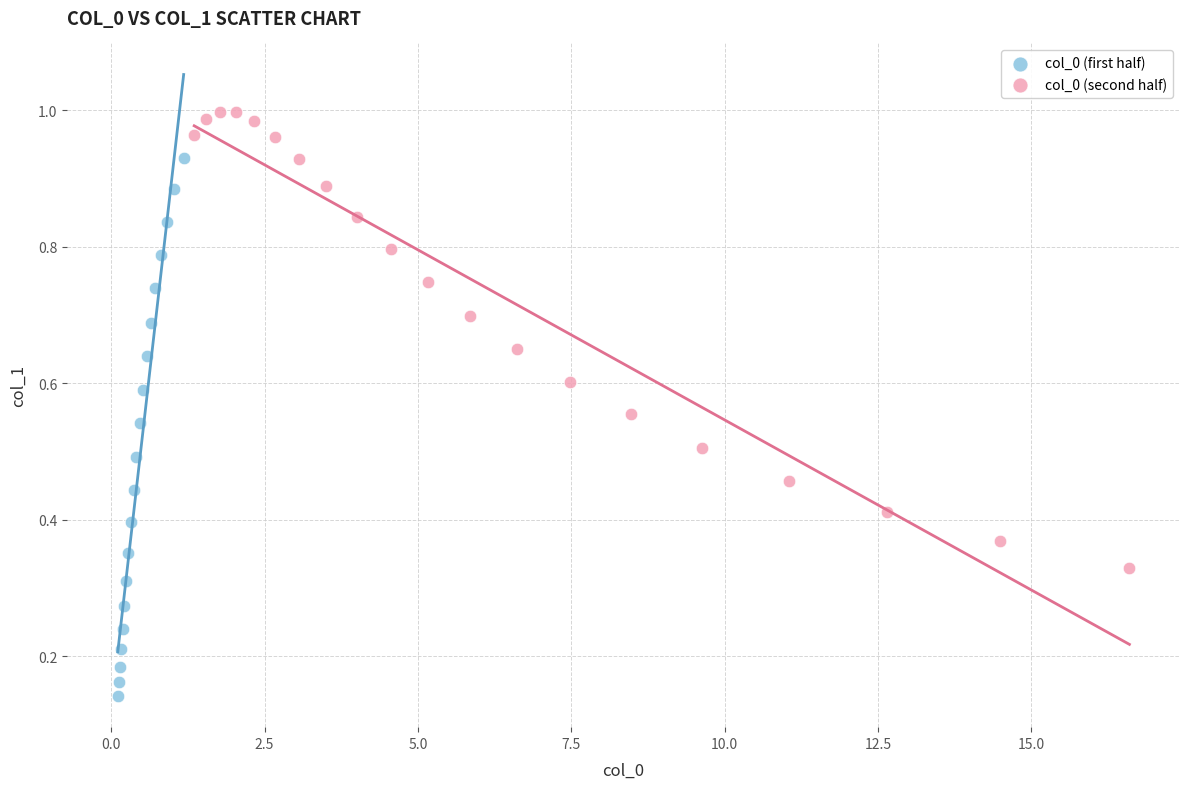

Which series has the widest spread of Y values?

col_0 (first half)